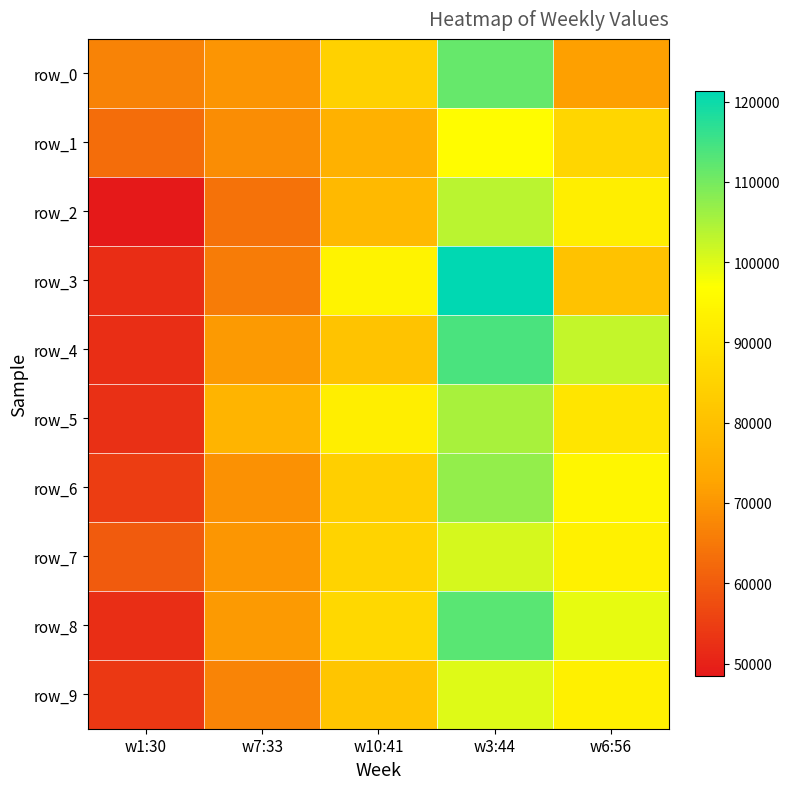

Where is row_8 nearest to the value 82500?

w10:41